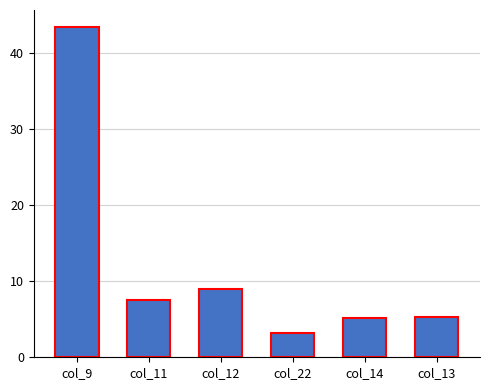

What is the change in value from col_11 to col_12?

+1.5